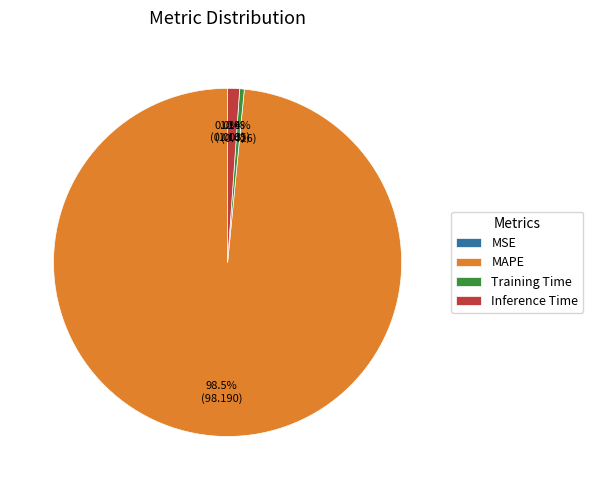

Is there a majority slice in this chart?

Yes